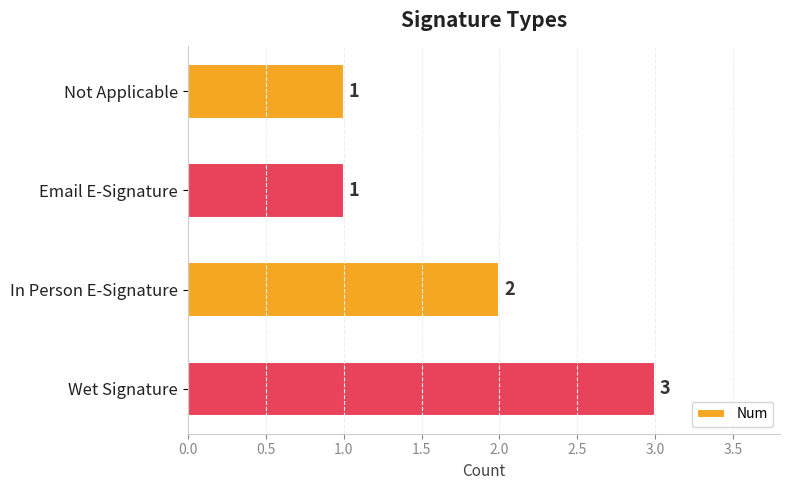

What is the sum of all values?

7